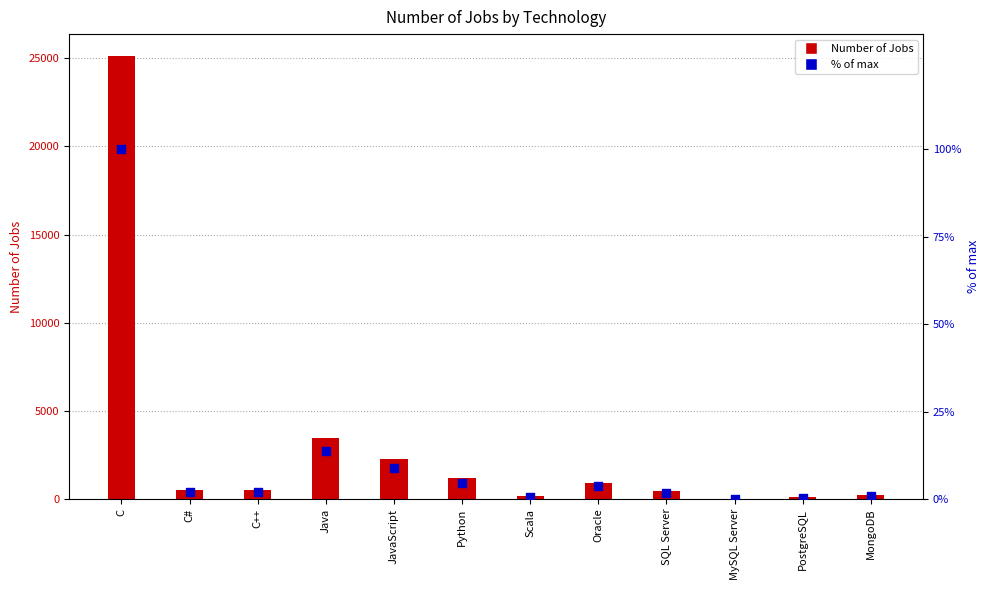

What are all the series names shown in the legend?

Number of Jobs, % of max